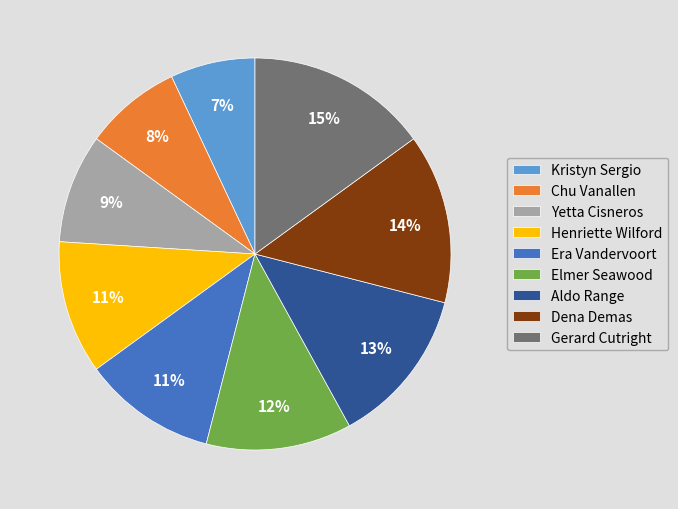

Which slice is the largest?

Gerard Cutright